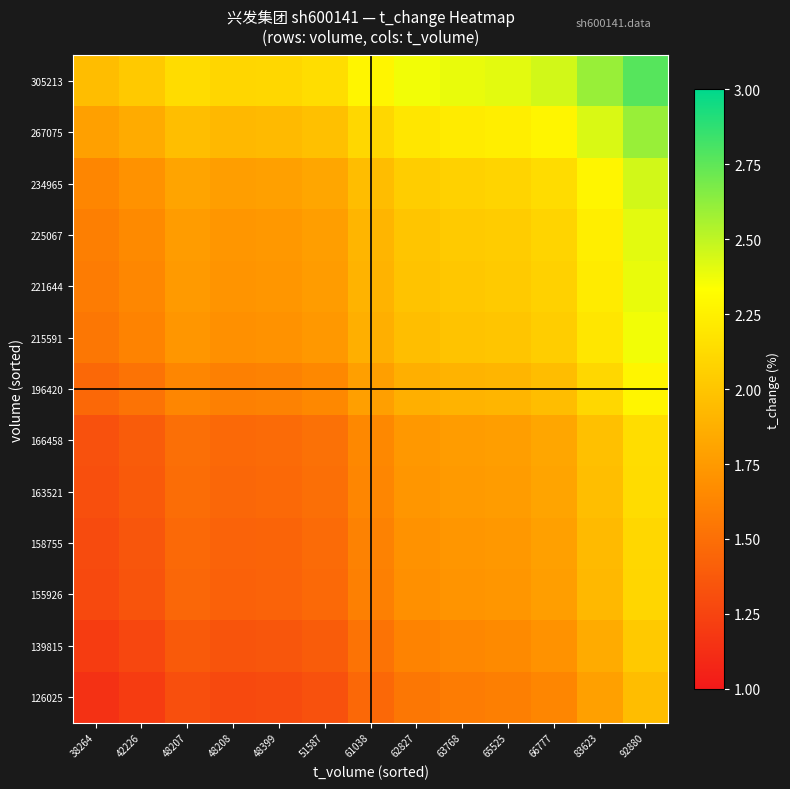

At 83623, list the series in order from largest to smallest.

305213, 267075, 234965, 225067, 221644, 215591, 196420, 166458, 163521, 158755, 155926, 139815, 126025